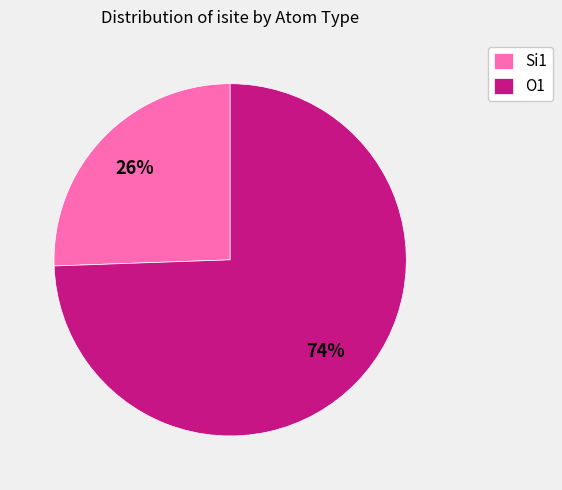

What is the smallest slice in the pie chart?

Si1